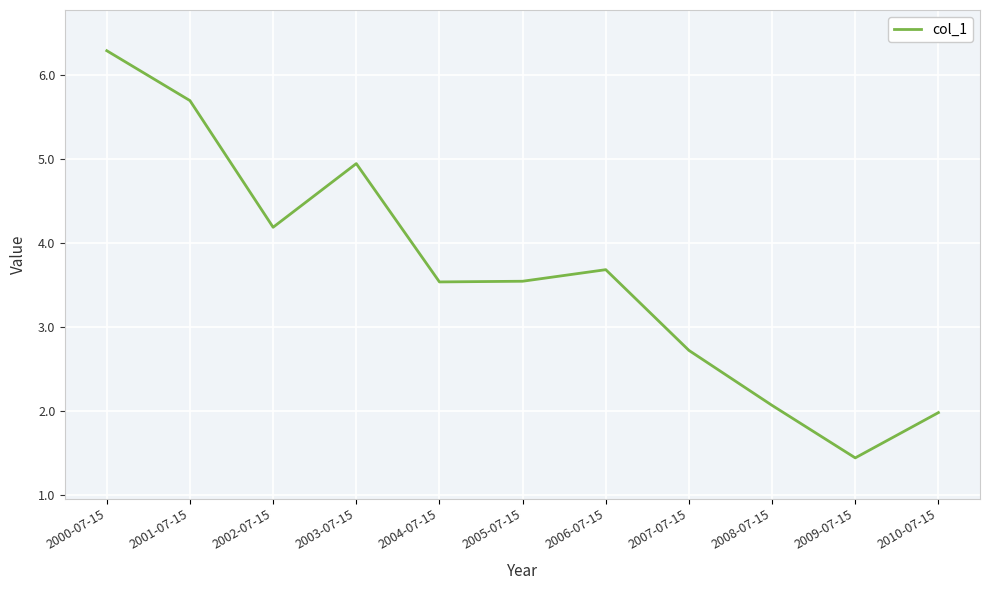

The chart shows a value of 4.2 at 2002-07-15. True or false?

True